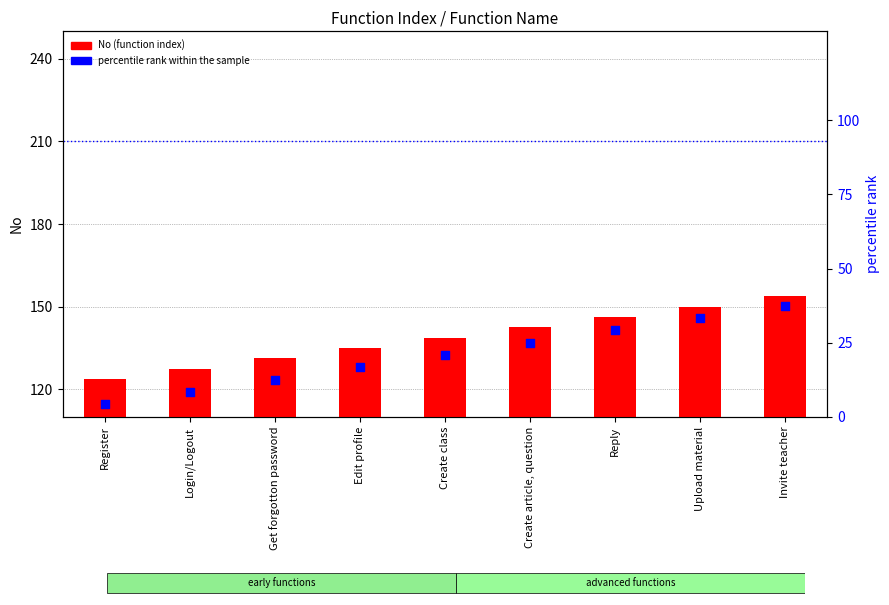

At how many categories does at least one series exceed 58?

9